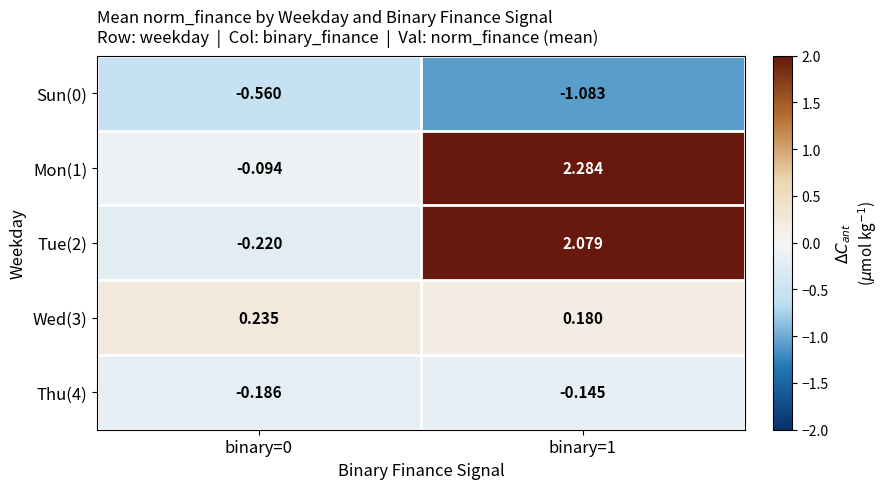

Is the value of Sun(0) at binary=1 greater than the value of Wed(3) at binary=0?

No